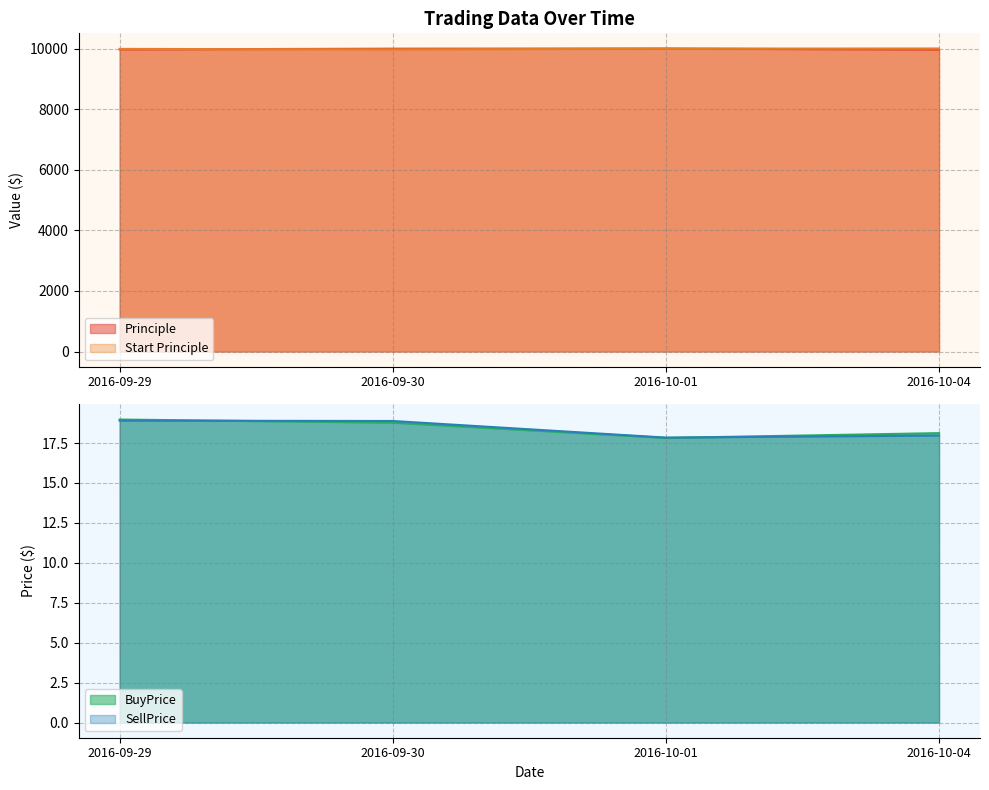

What is the average value of the Start Principle series?

10000.7